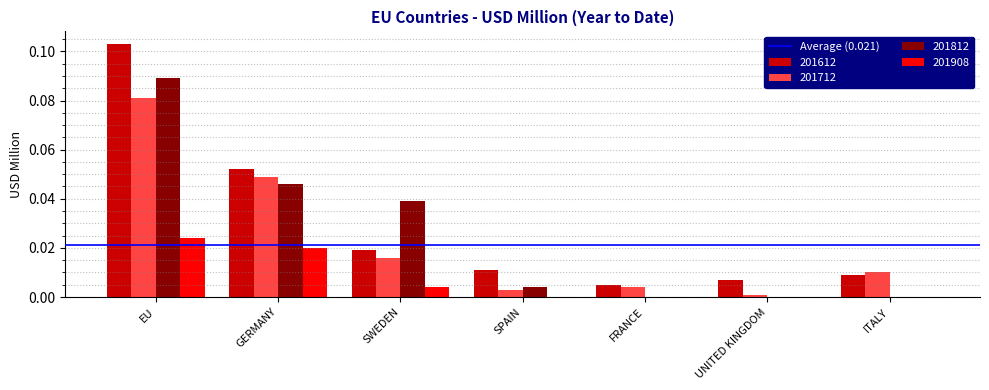

At which category is the sum across all series the highest?

EU